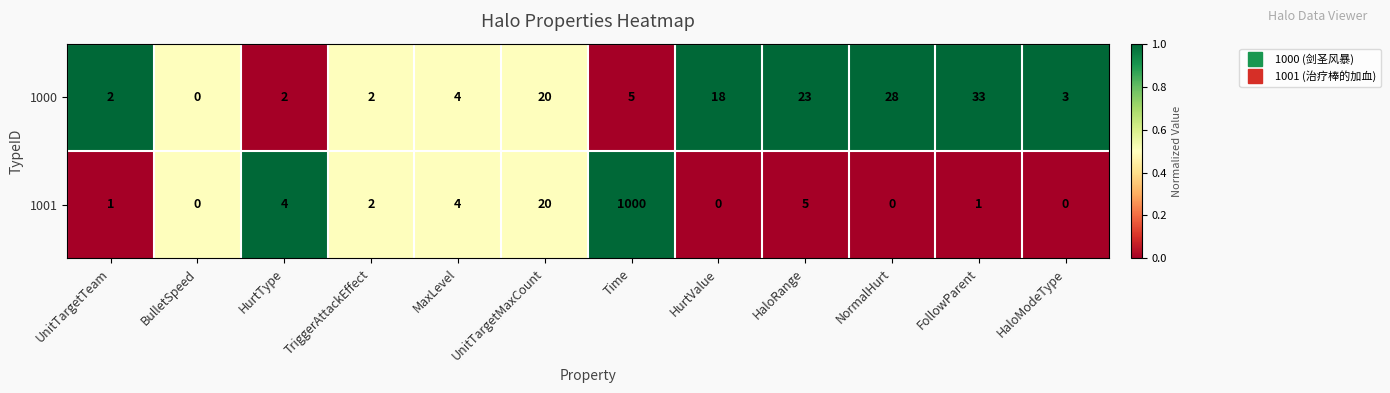

List the series in order of their peak value, highest first.

1001, 1000